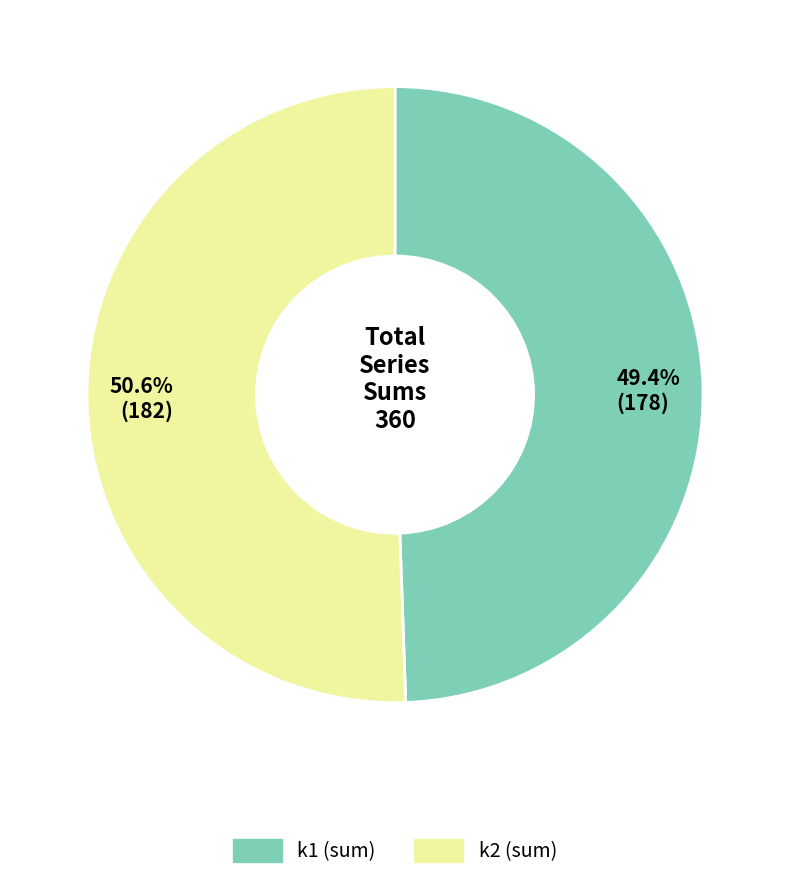

How much of the chart is everything except k1 (sum)?

50.6%